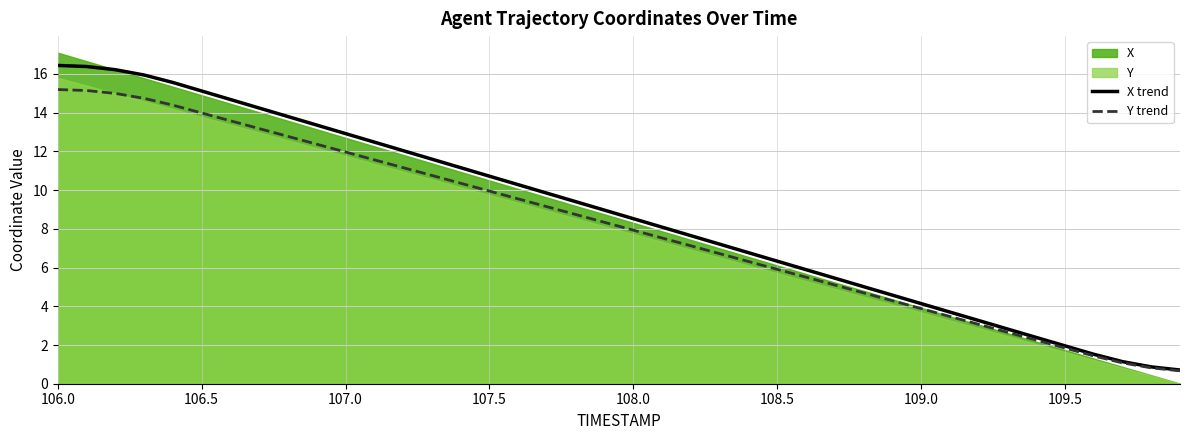

How many lines are shown in the chart?

2